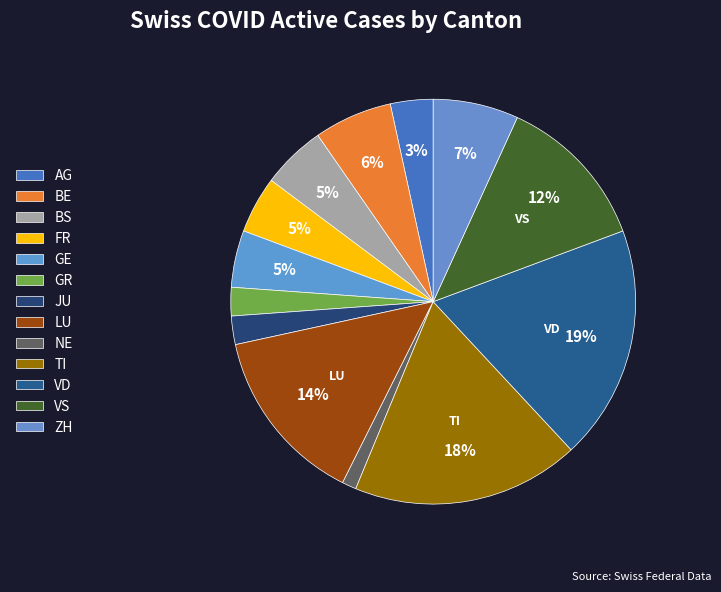

Count the number of slices in the pie.

13